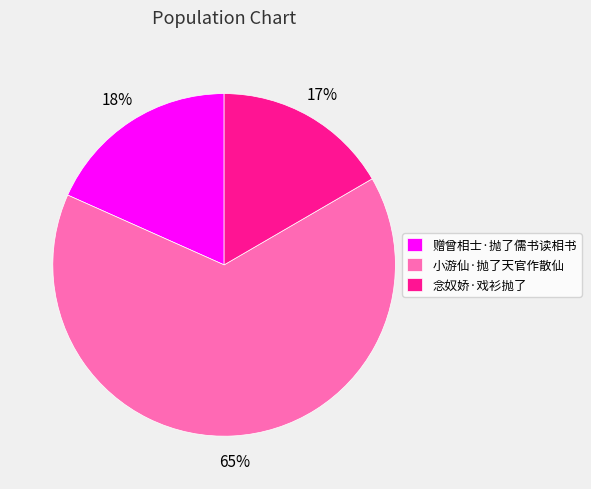

How many slices are in this pie chart?

3